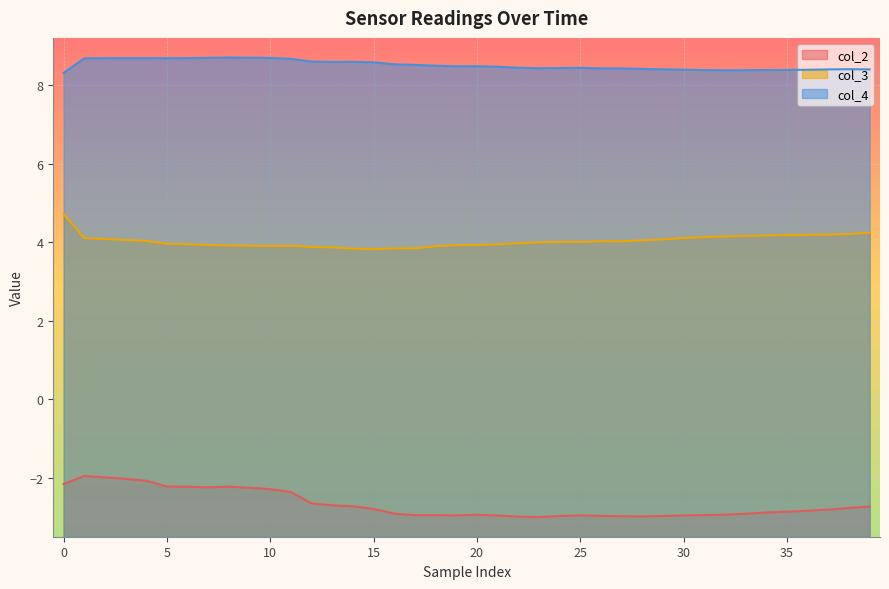

What value does the col_3 series have at 20?

3.9